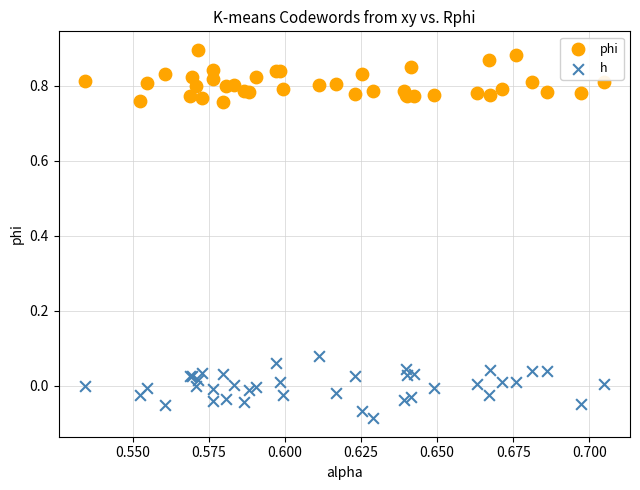

Which series reaches the minimum Y coordinate?

h